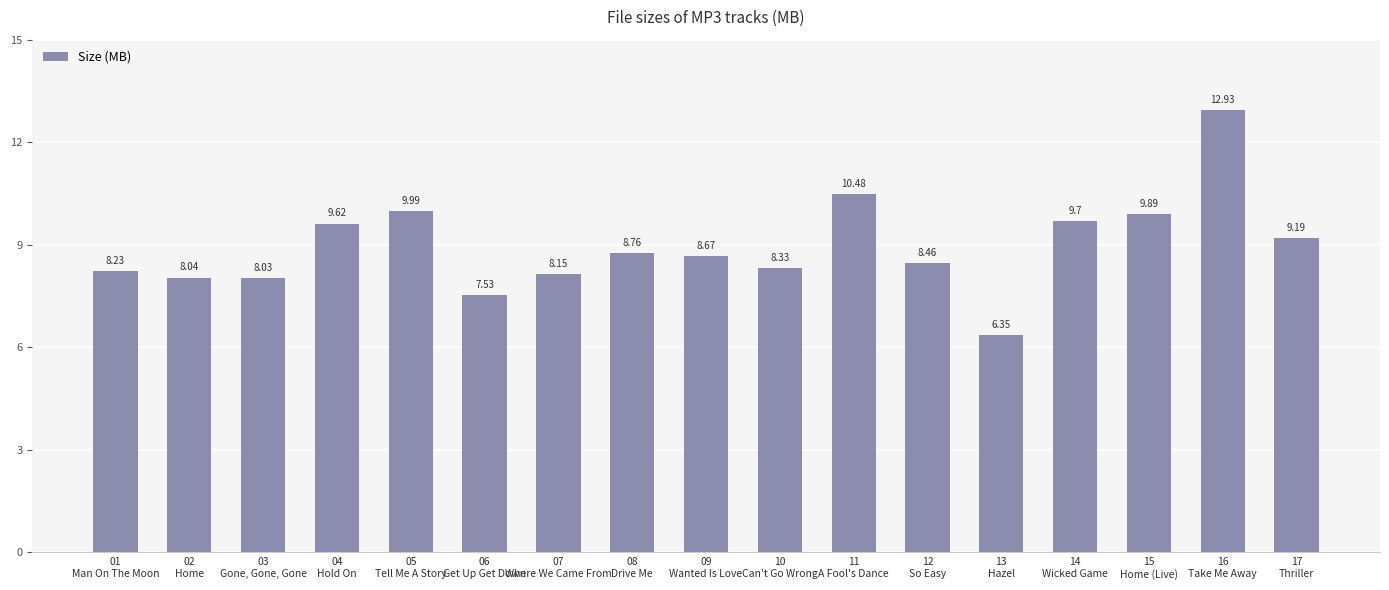

What is the difference between the second highest and minimum values?

4.1